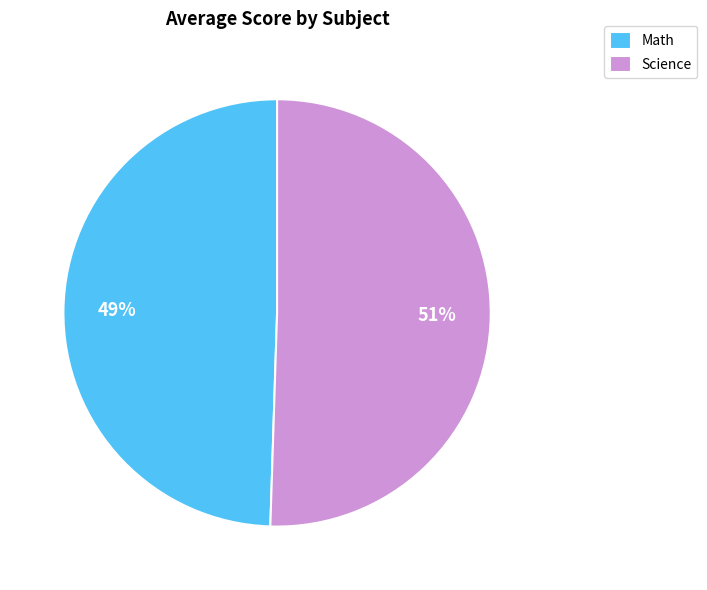

Which category accounts for the majority?

Science